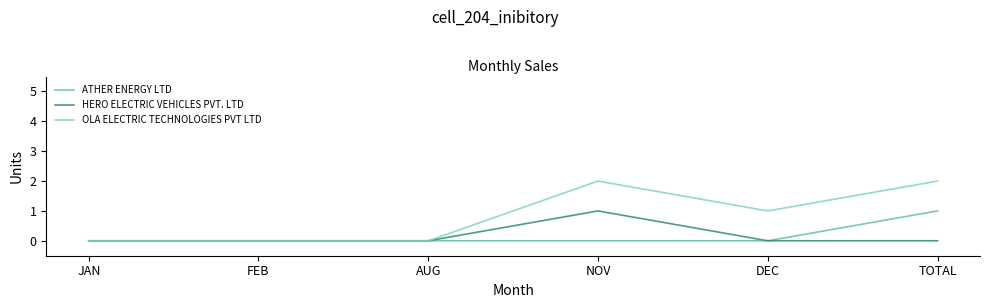

Is it true that ATHER ENERGY LTD equals 1 at TOTAL?

True